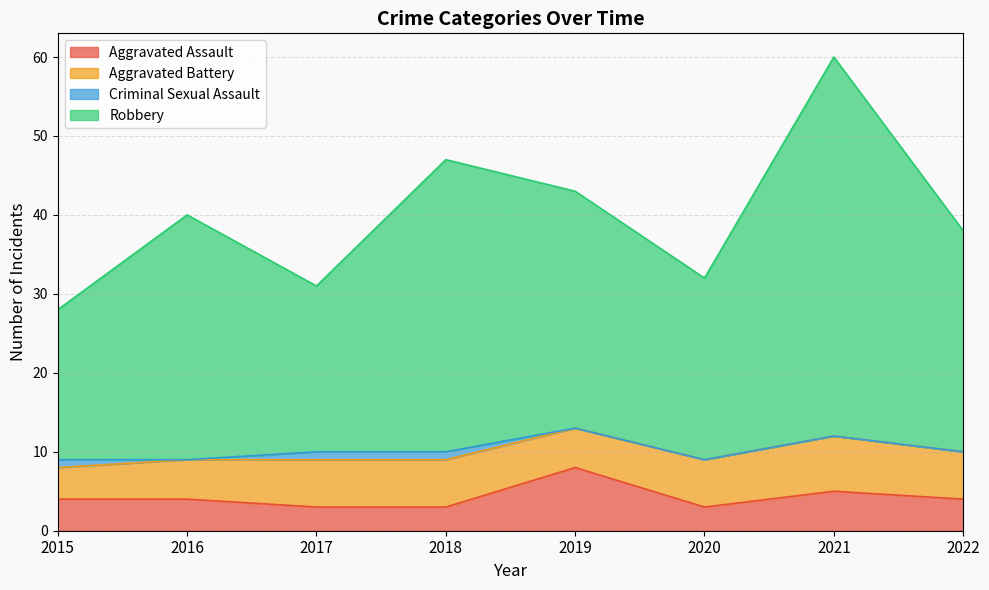

How many data points in Aggravated Assault are above 4?

2